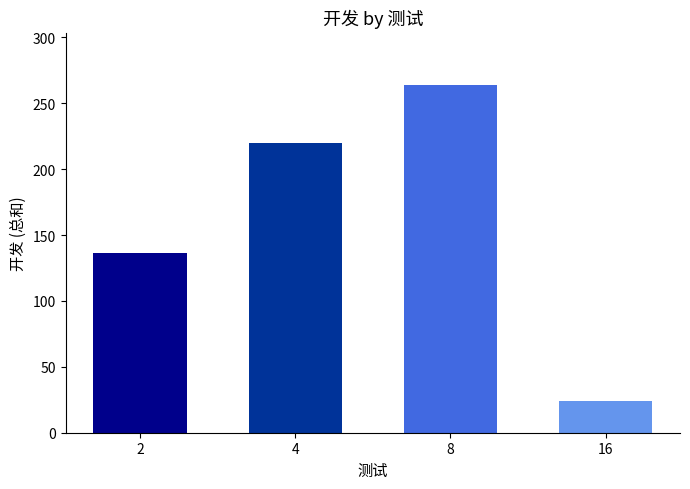

Between 16 and 4, which is larger?

4